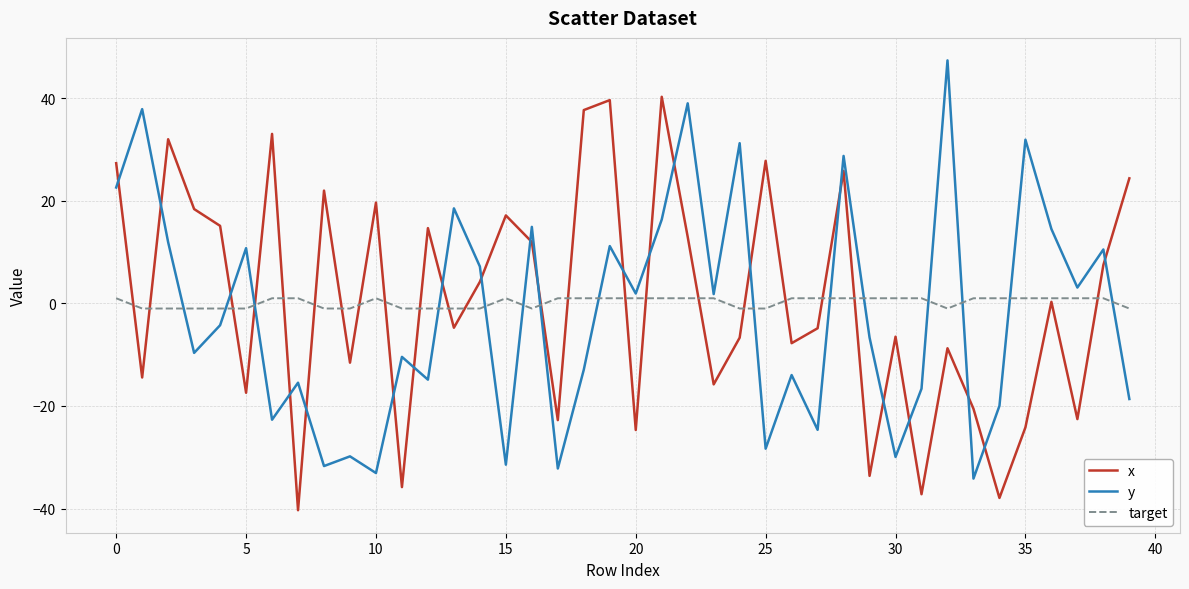

List the series in order of their overall mean, highest first.

x, target, y